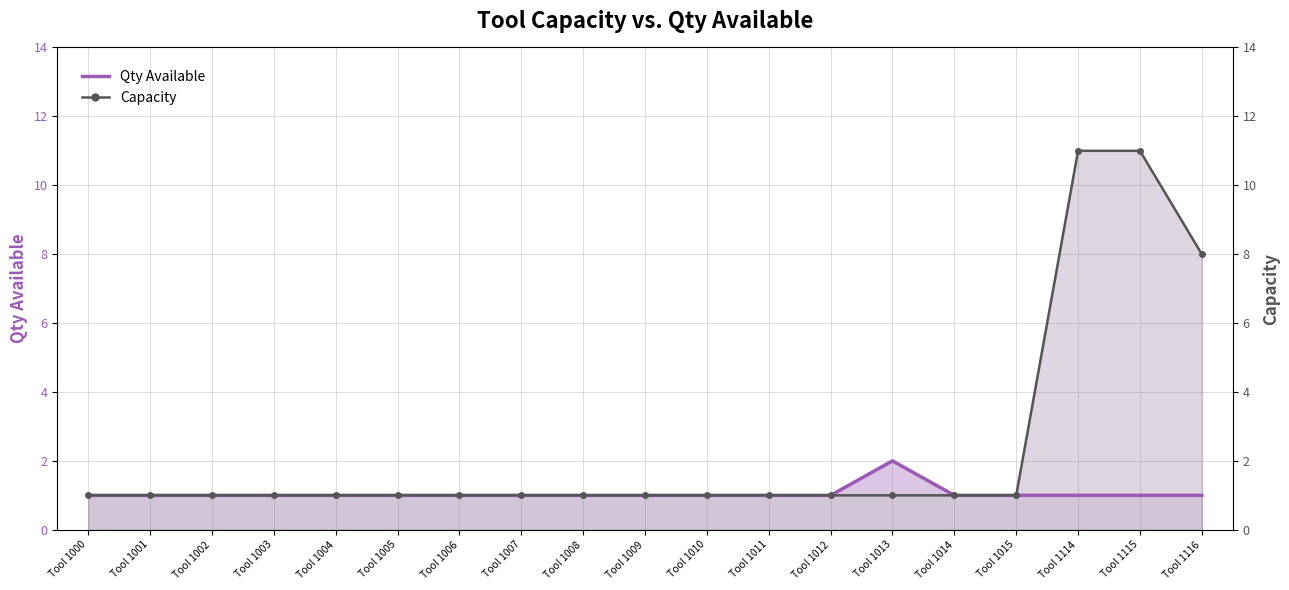

True or false: Capacity has a value of 1 at Tool 1006.

True